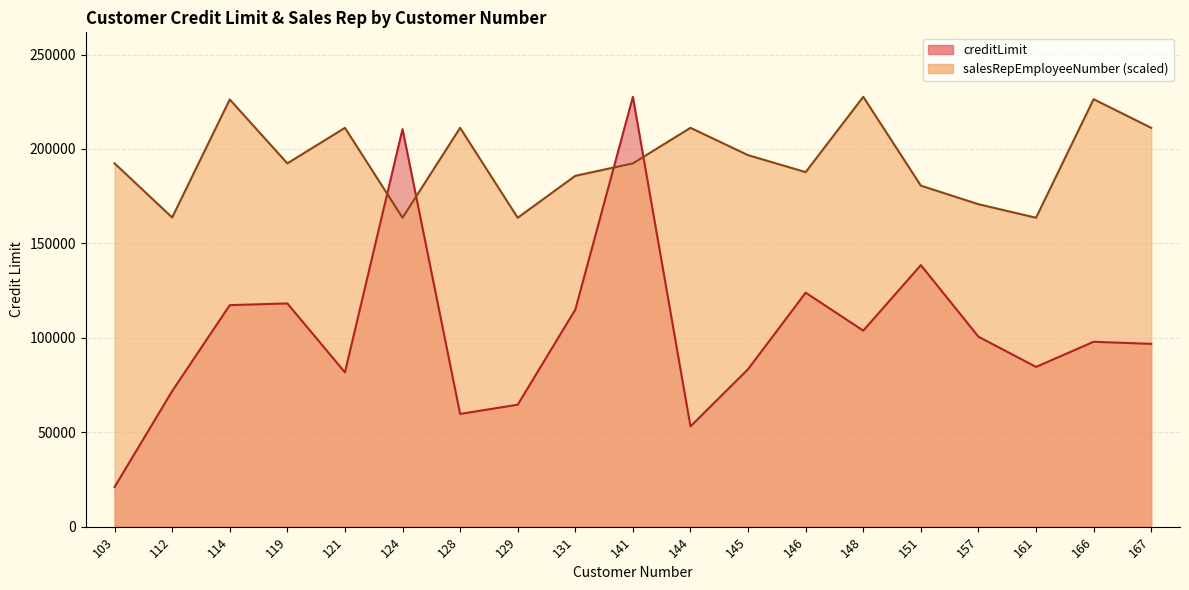

At how many categories does at least one series exceed 158913?

19